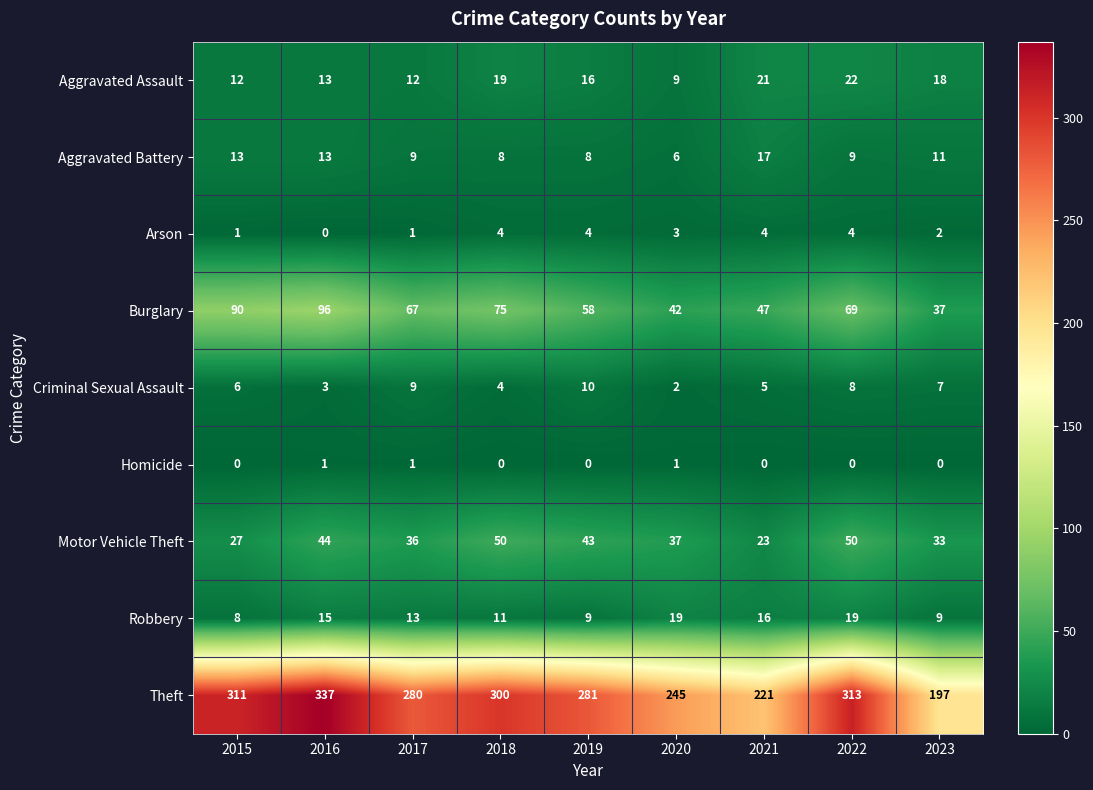

What is the difference between the second highest and second lowest values in the Aggravated Assault series?

9